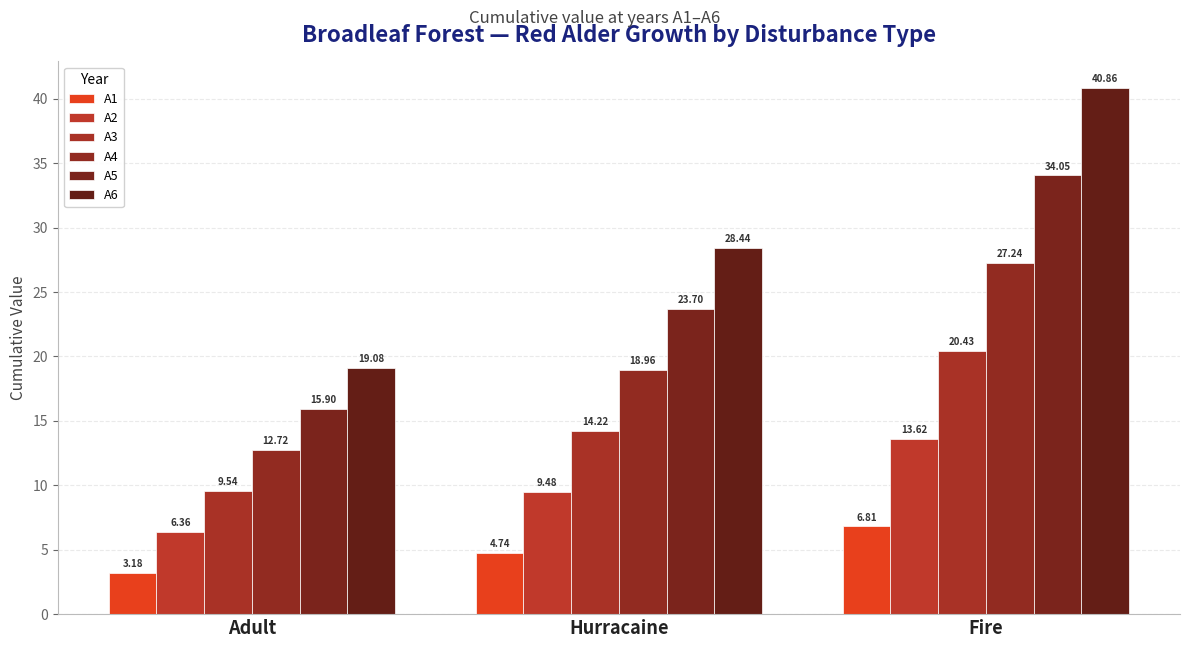

How many groups of bars are there?

3